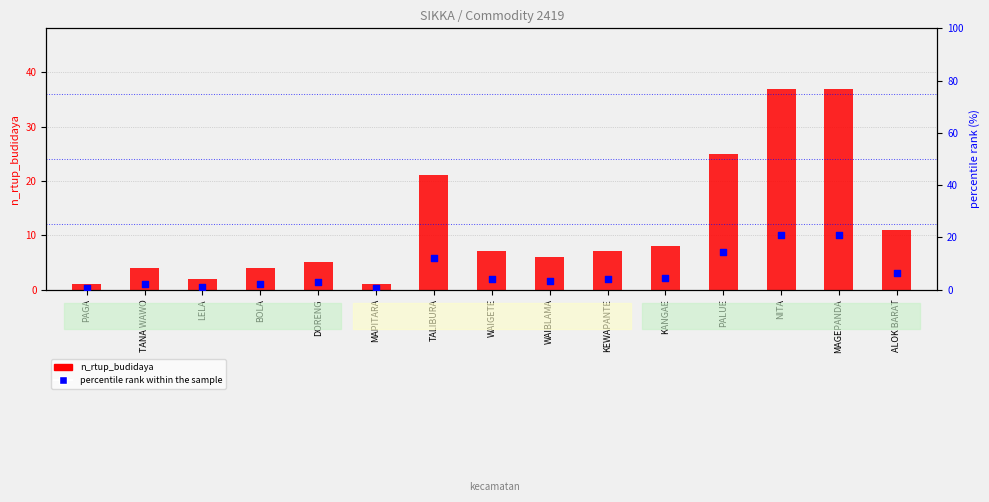

Which series has the widest spread of Y values?

n_rtup_budidaya